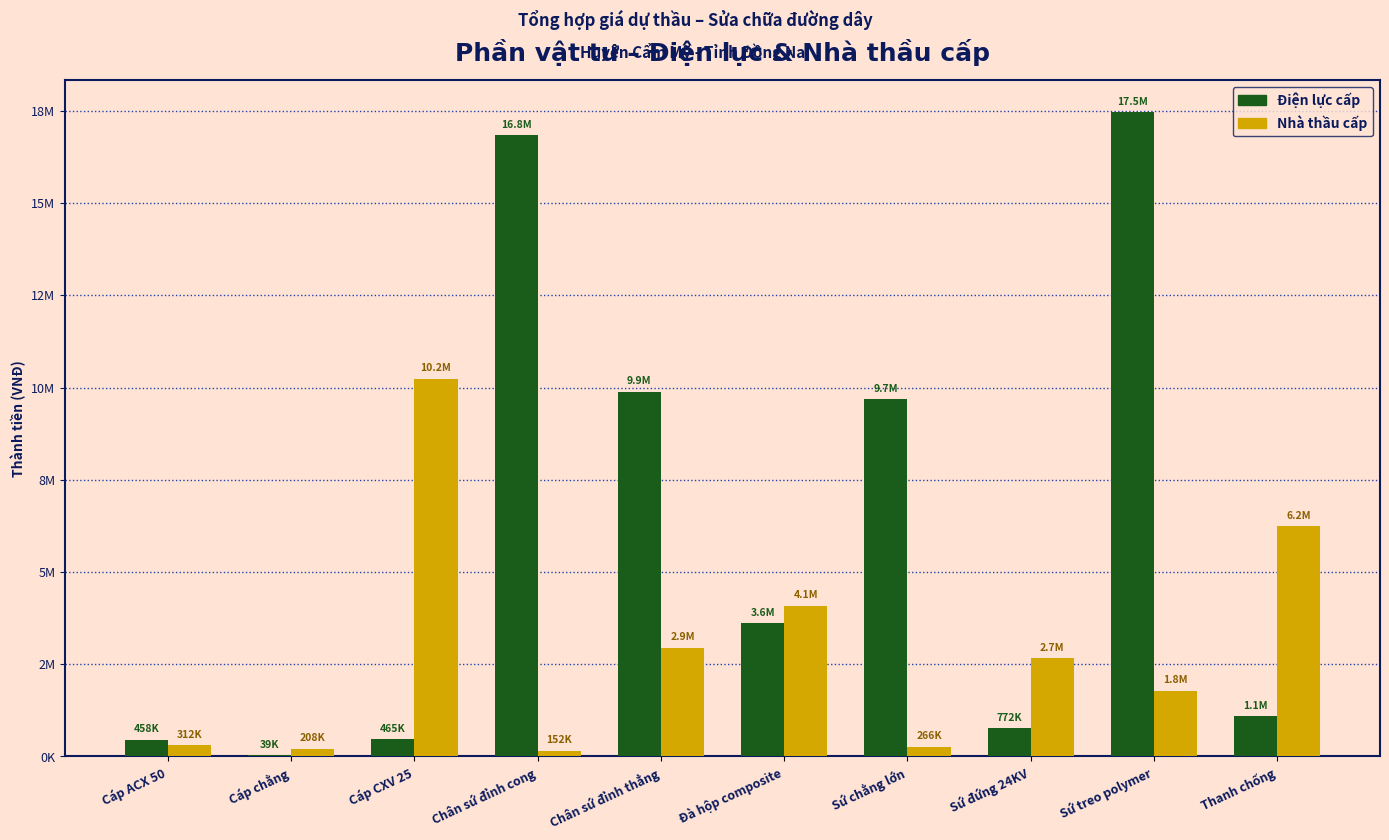

What are all the series names shown in the legend?

Điện lực cấp, Nhà thầu cấp